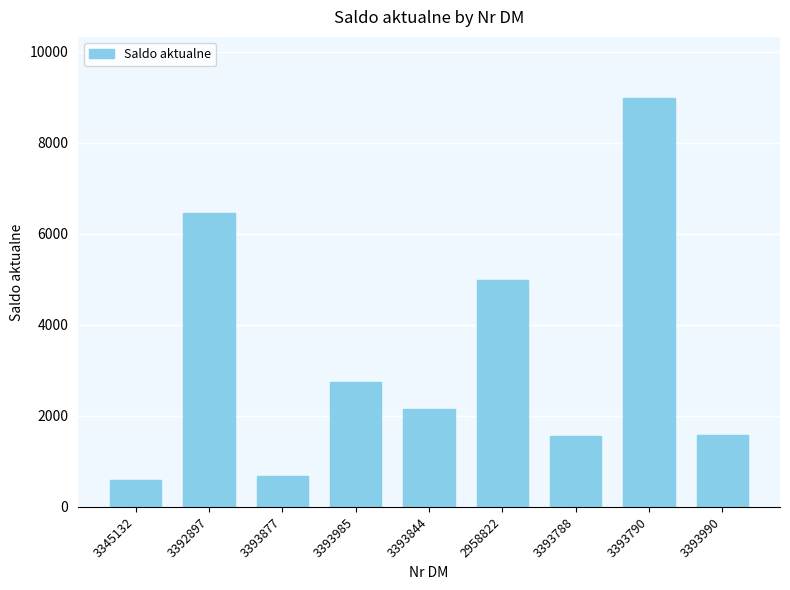

Between 3393788 and 3392897, which is larger?

3392897